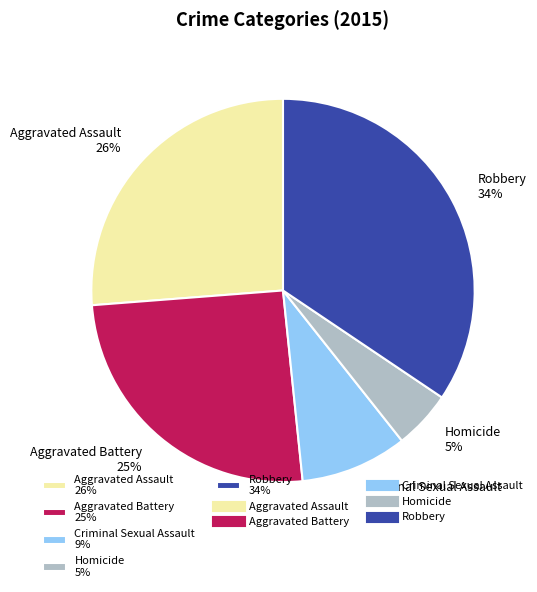

Does Aggravated Assault represent more than half of the total?

No